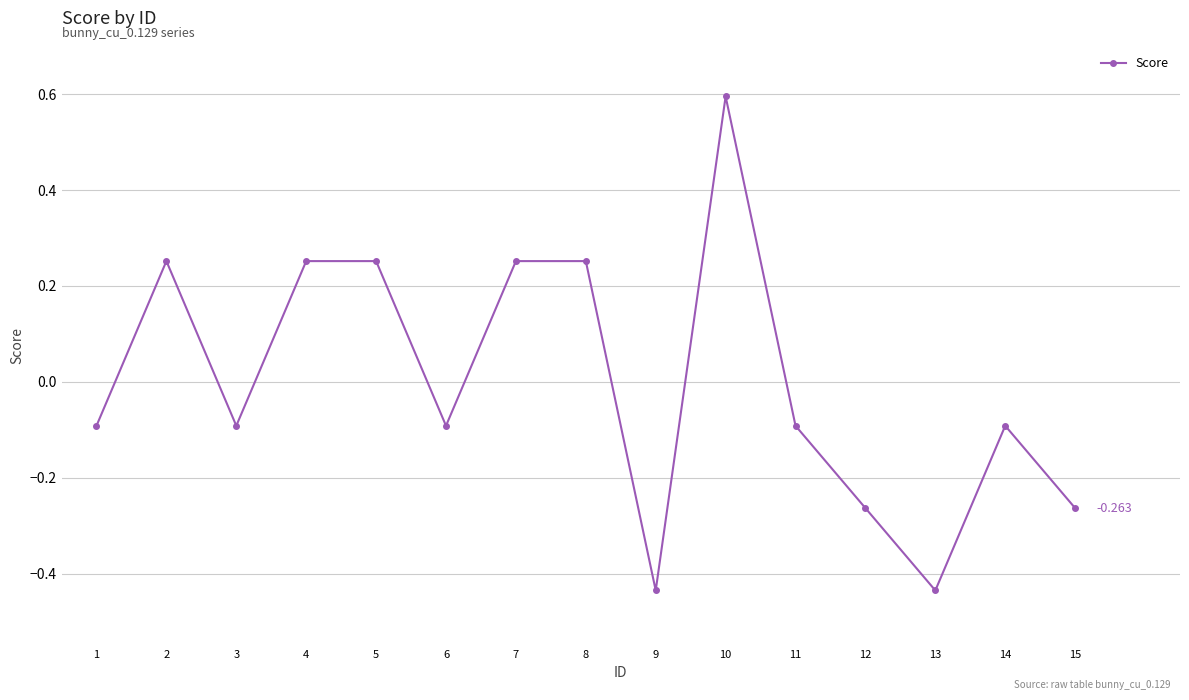

True or false: there are more than 1 points higher than both neighbors.

True